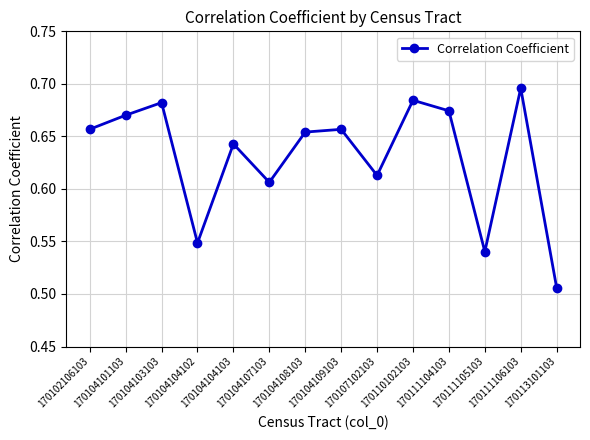

Between 170102106103 and 170104104102, which is larger?

170102106103